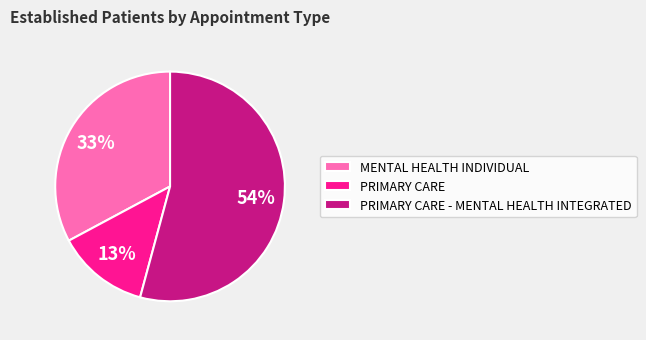

Do PRIMARY CARE and MENTAL HEALTH INDIVIDUAL together represent more than half of the pie?

No